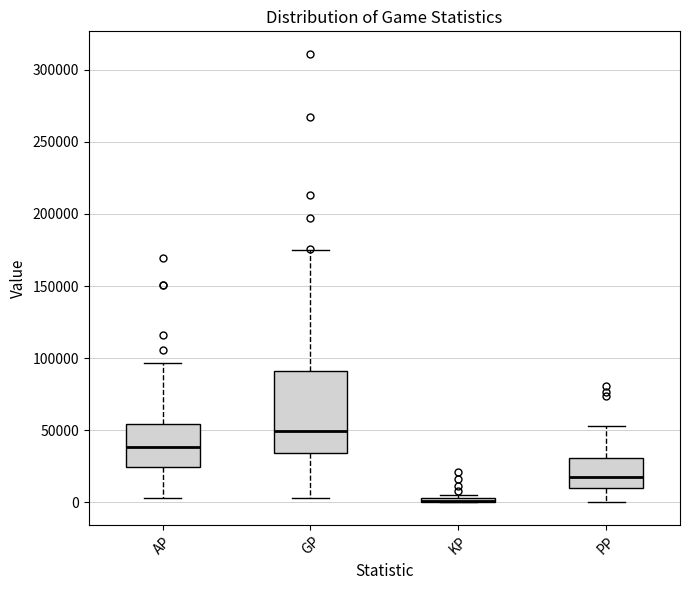

Where is the lower edge of the box for KP on the y-axis? The values are not printed on the chart, so give them approximately, as read against the axis.

0